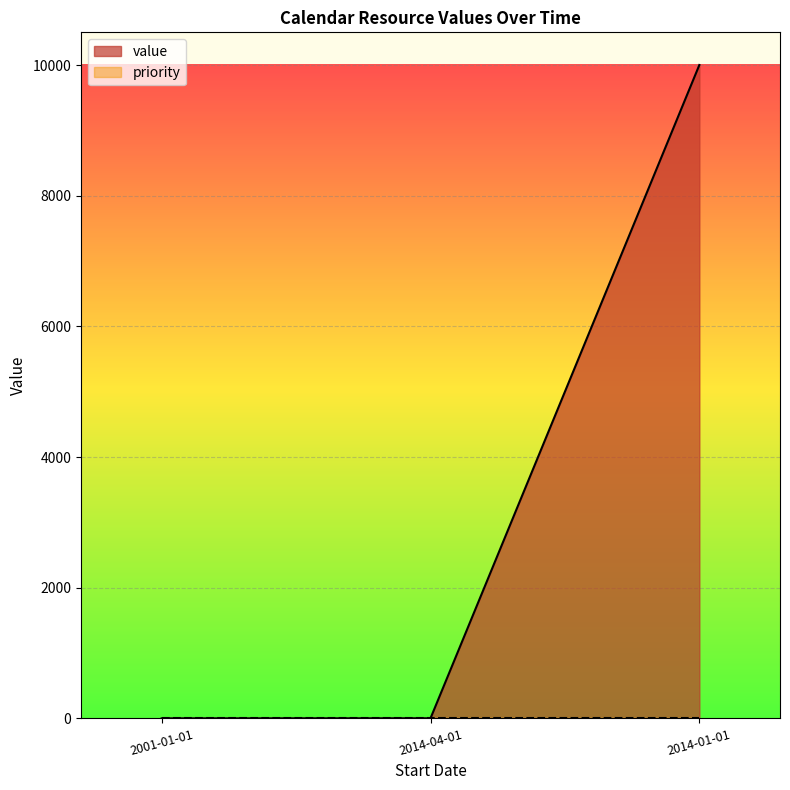

Where does the data first go above 2?

2014-01-01